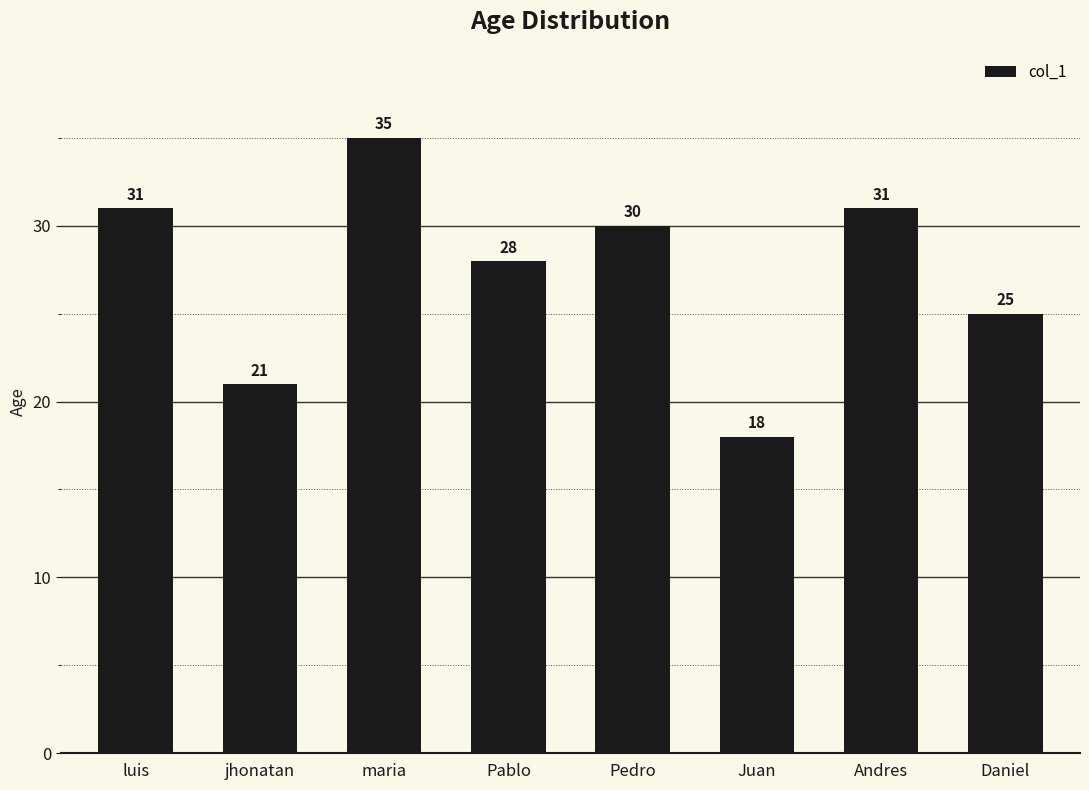

Count the number of categories in the chart.

8